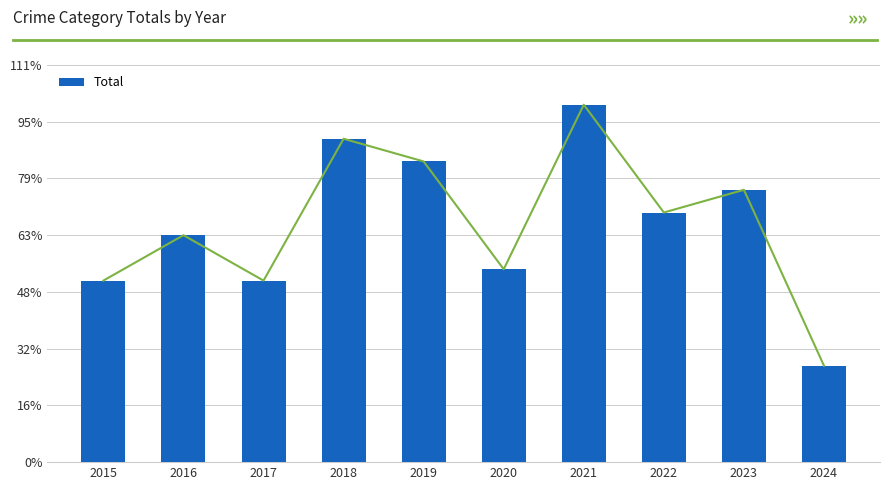

The value at 2024 is 17. True or false?

True